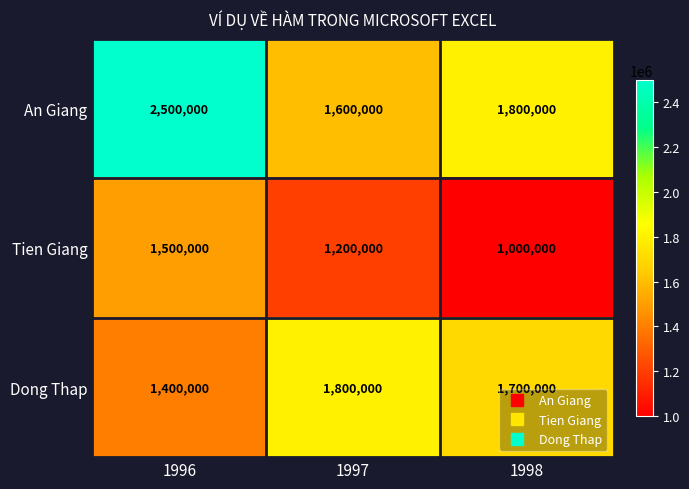

What is the spread (max minus min) of values at 1996?

1100000